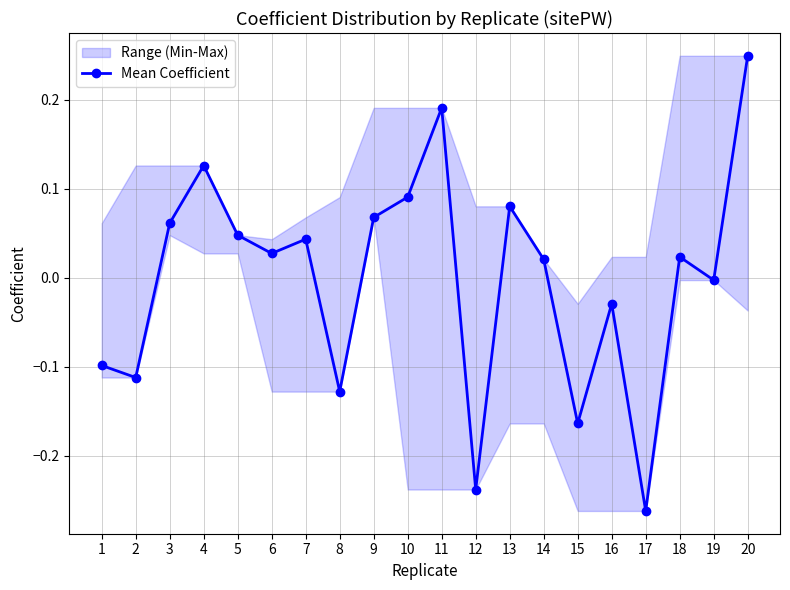

What is the difference between the maximum and minimum values?

0.5